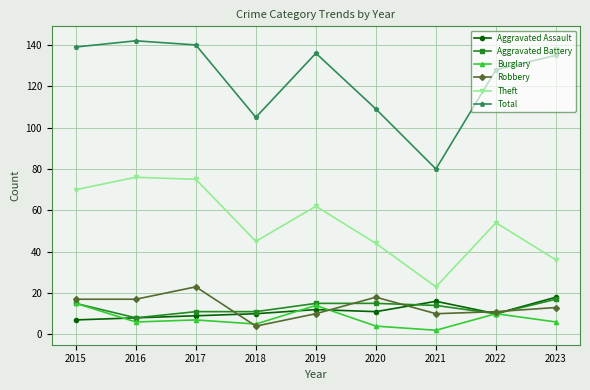

Which label corresponds to the largest value in the chart?

2016